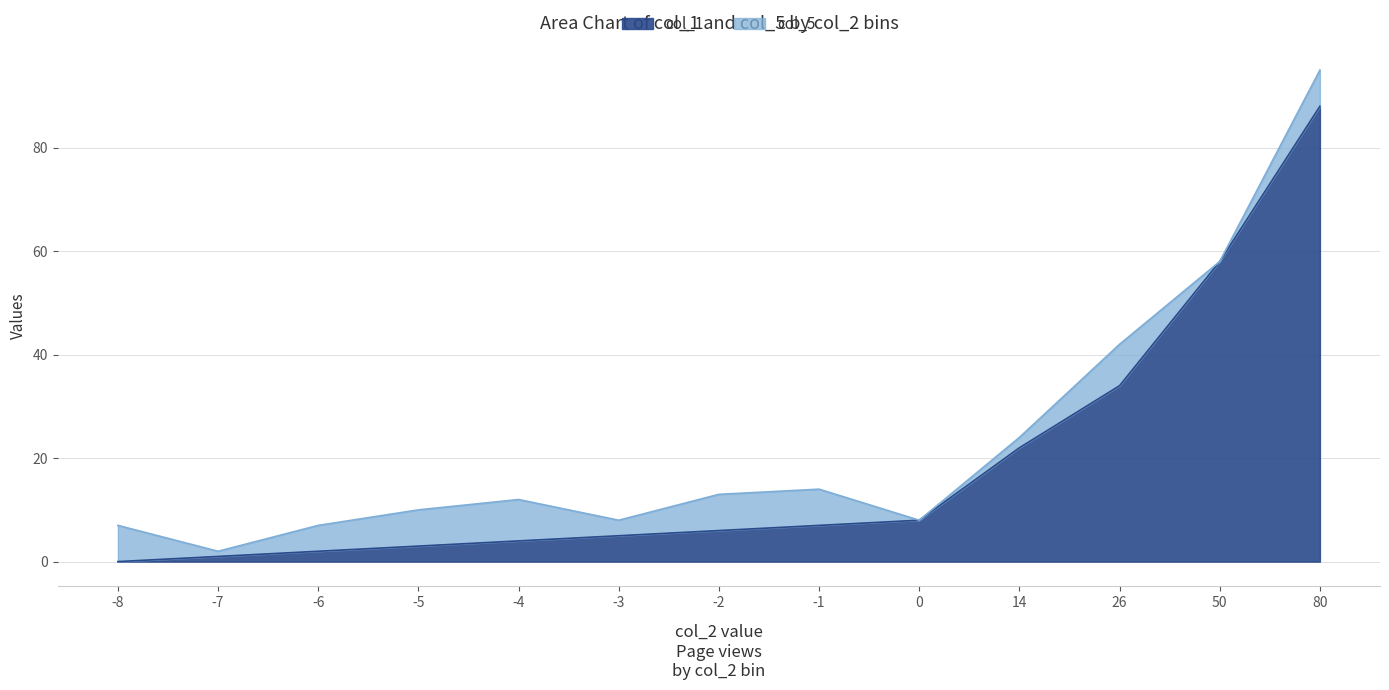

What is the maximum value shown in the chart?

88